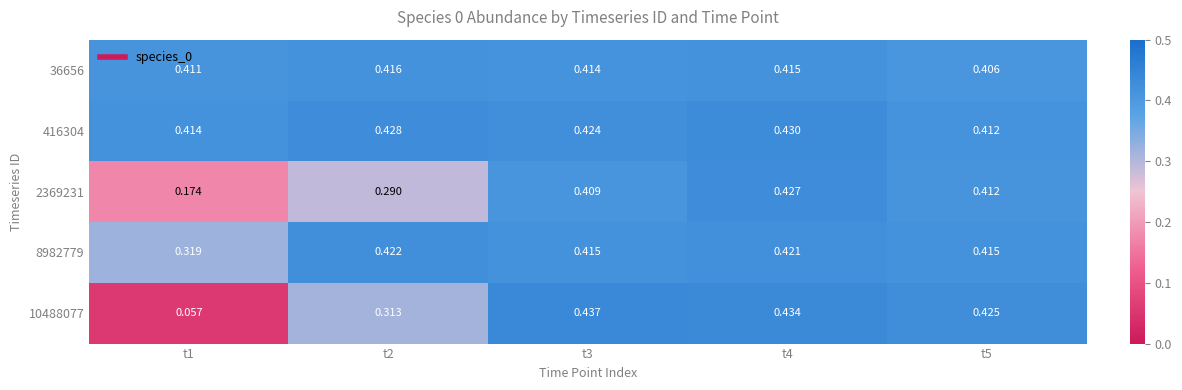

At how many categories does at least one series exceed 0?

5